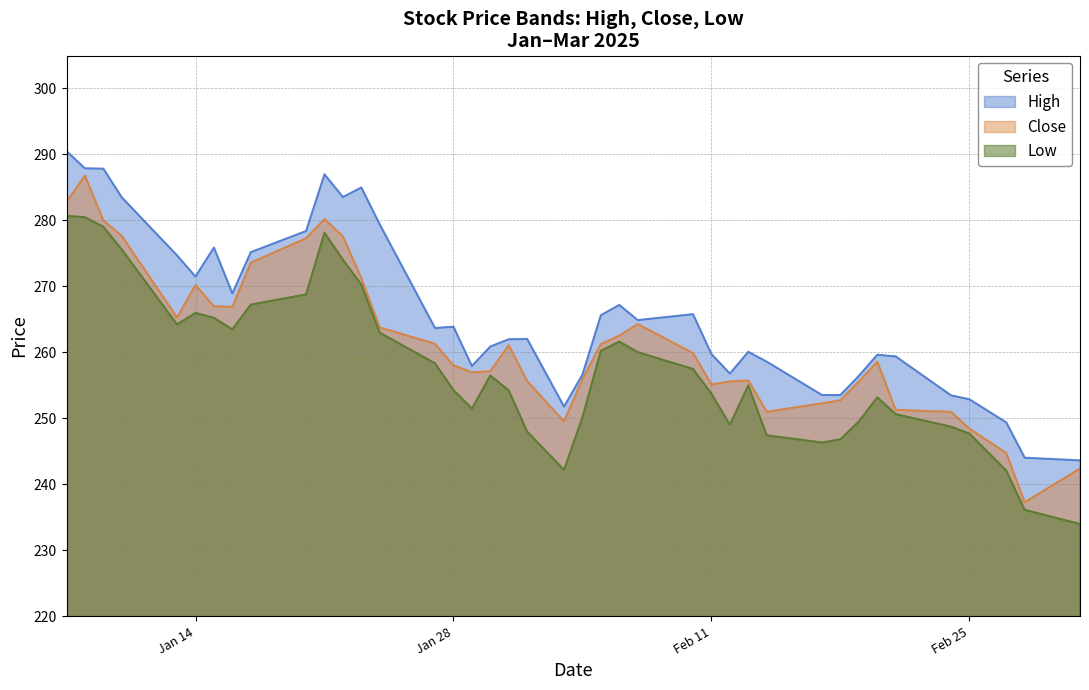

The Close series shows 172.3 at Jan 28. True or false?

False